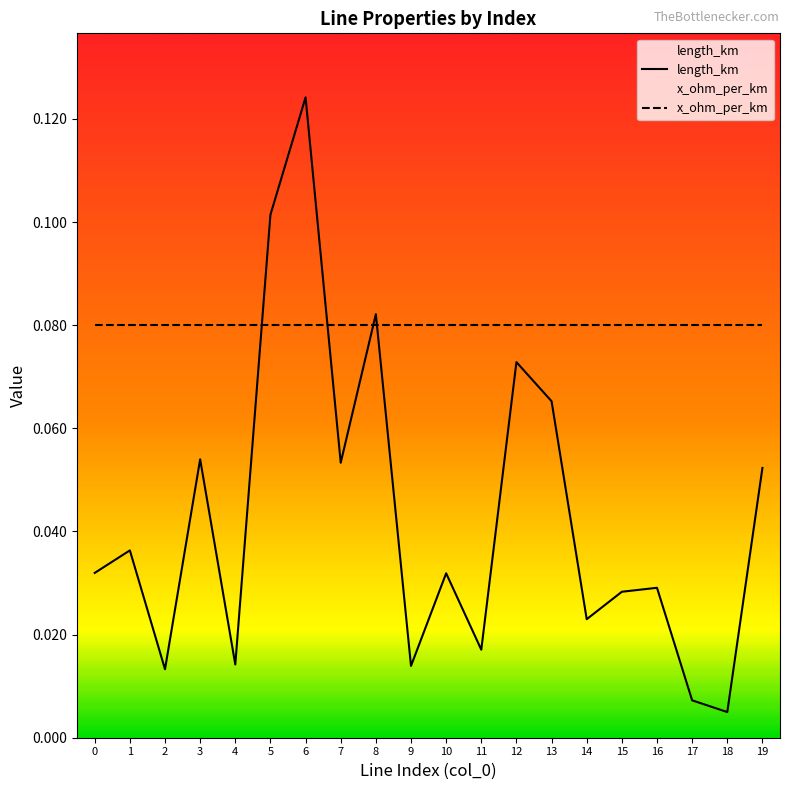

True or false: length_km has more than 2 interior local peaks.

True